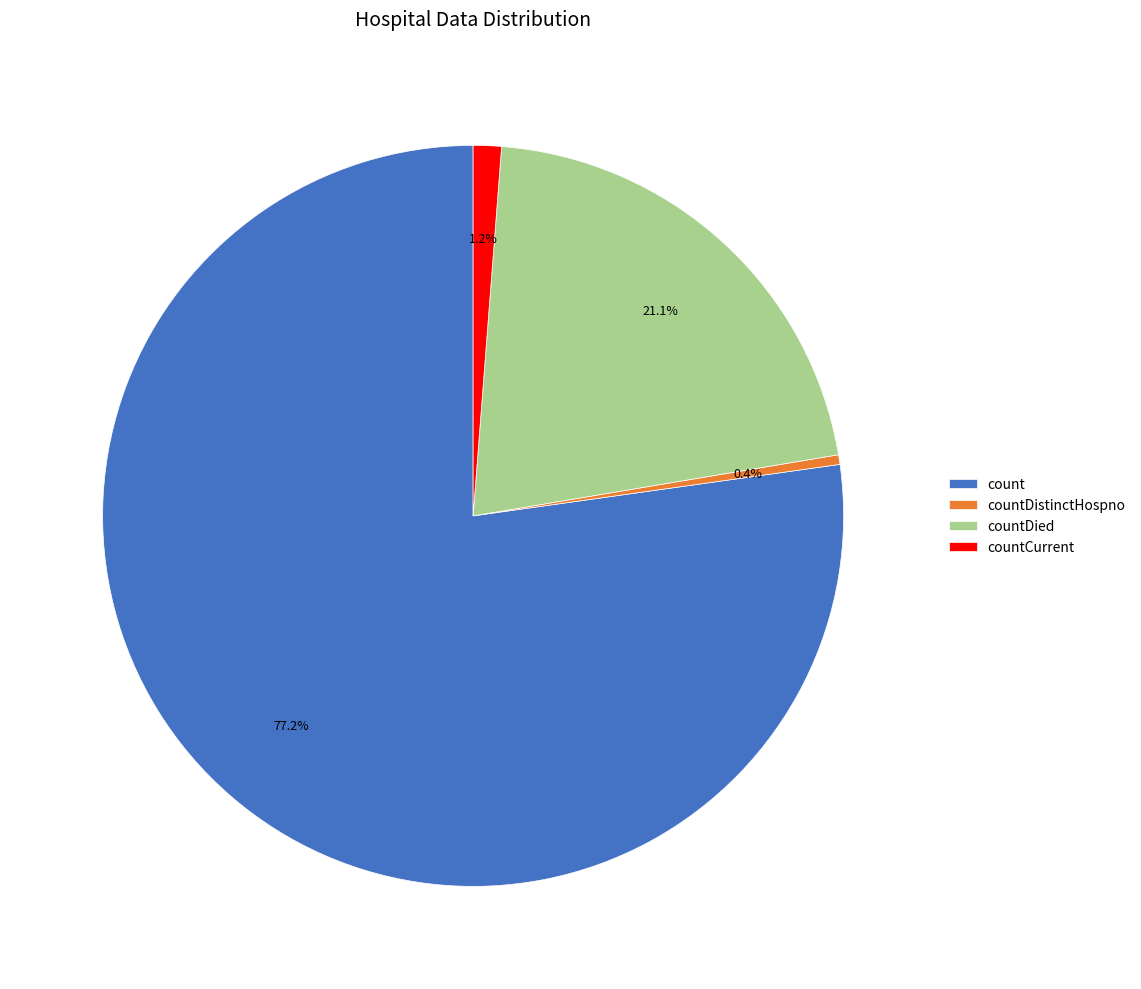

To the nearest percent, what is the combined percentage of countCurrent and countDied?

22%